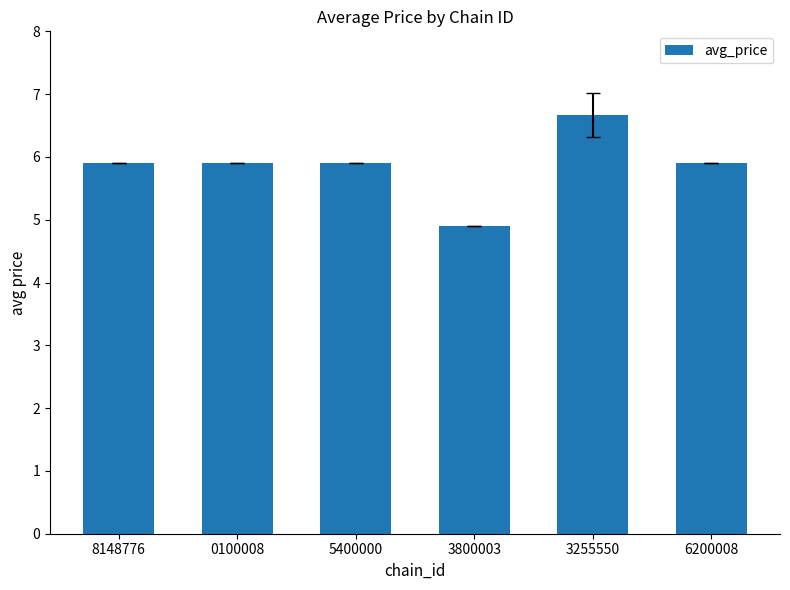

Which label corresponds to the largest value in the chart?

3255550